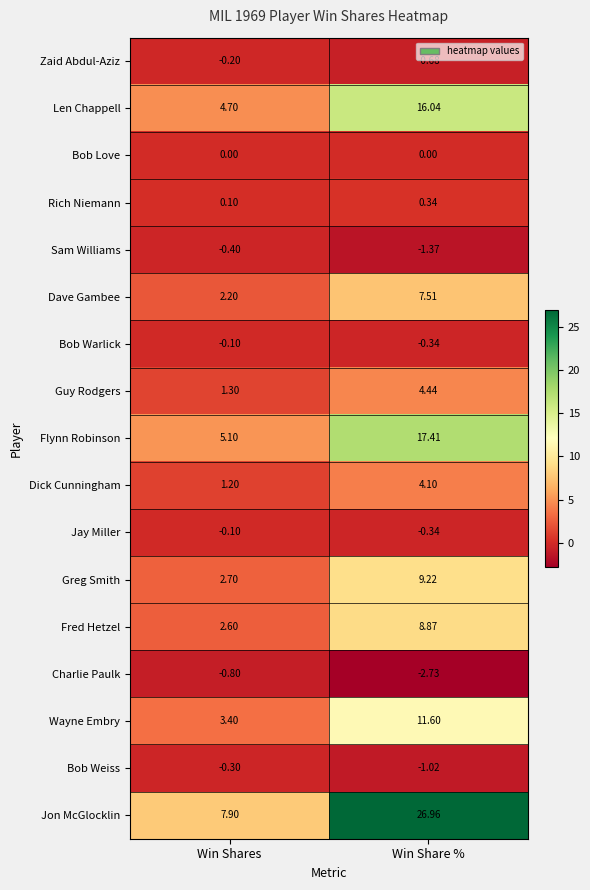

At which category does the chart reach its minimum across all series?

Win Share %